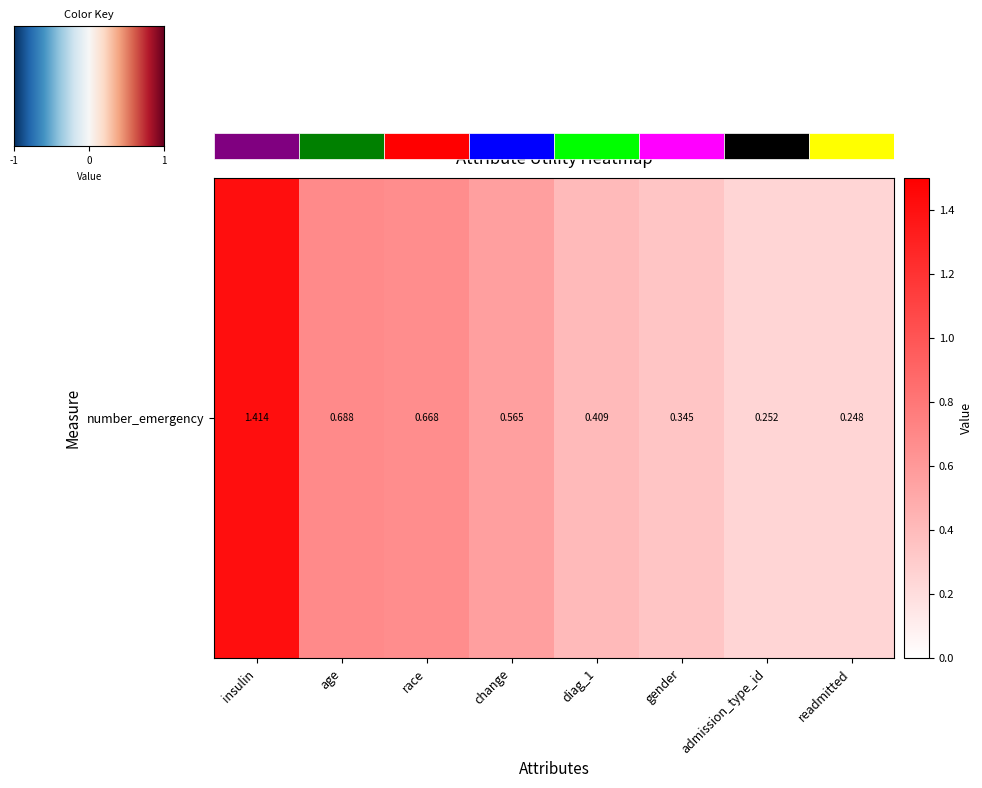

What is the difference between the maximum and second lowest values?

1.2